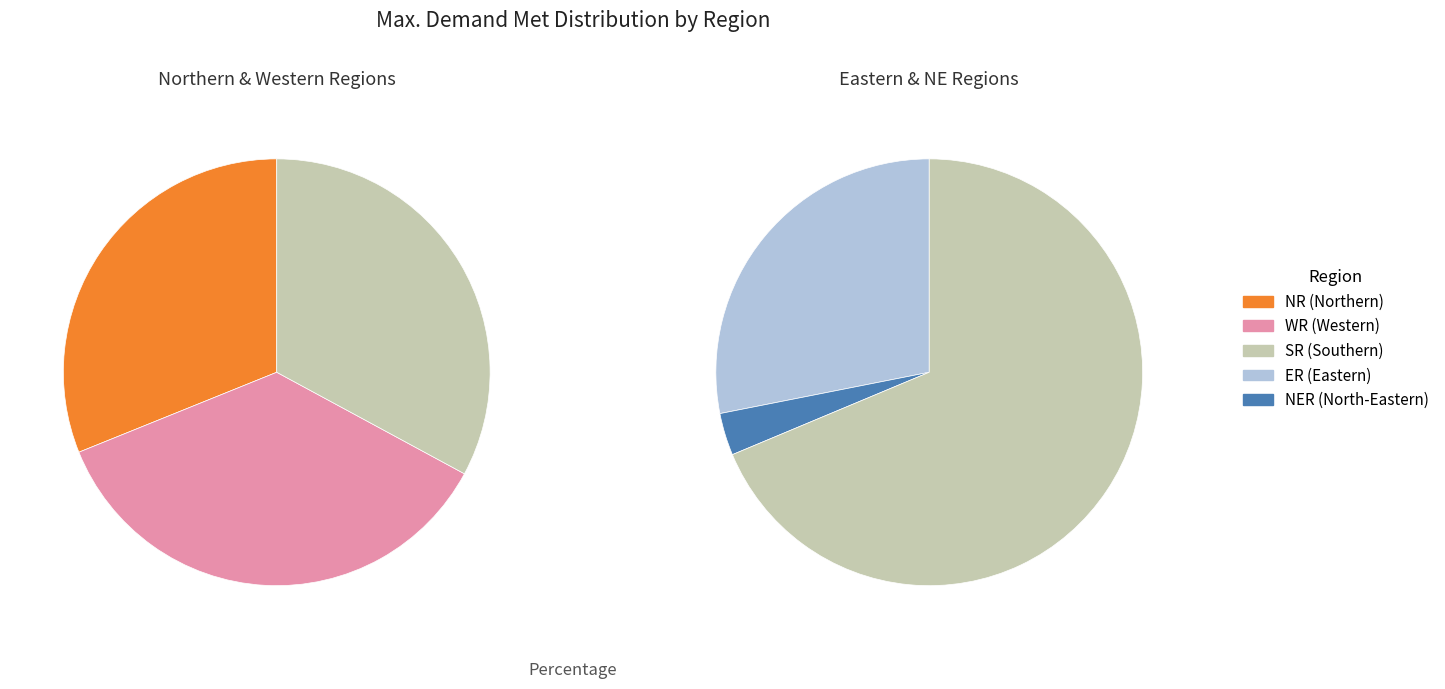

Between ER and 6, which is larger?

ER